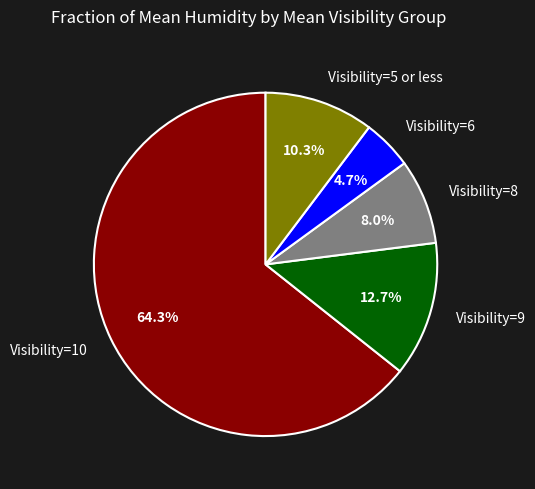

What is the smallest slice in the pie chart?

Visibility=6